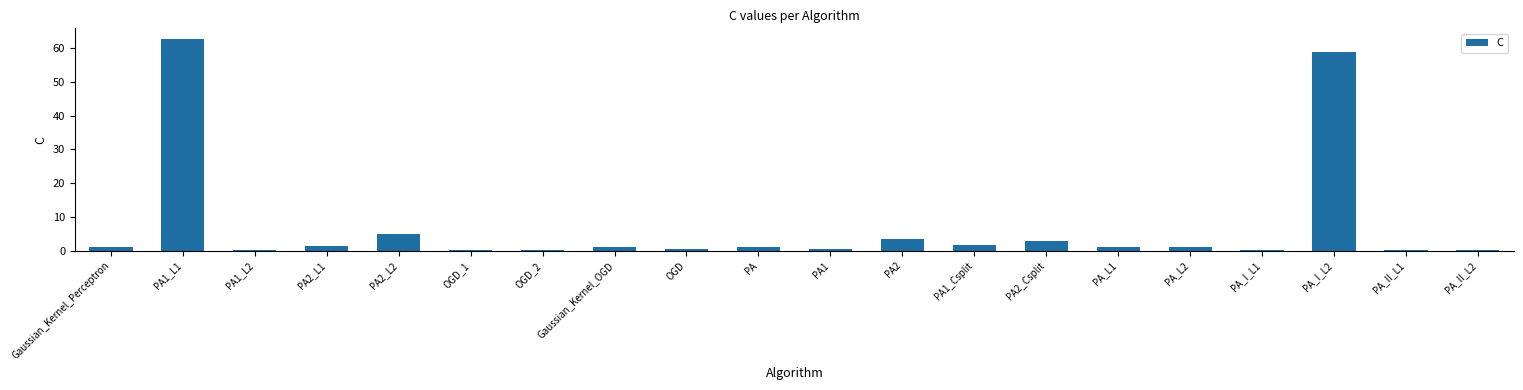

What is the maximum value shown in the chart?

62.7